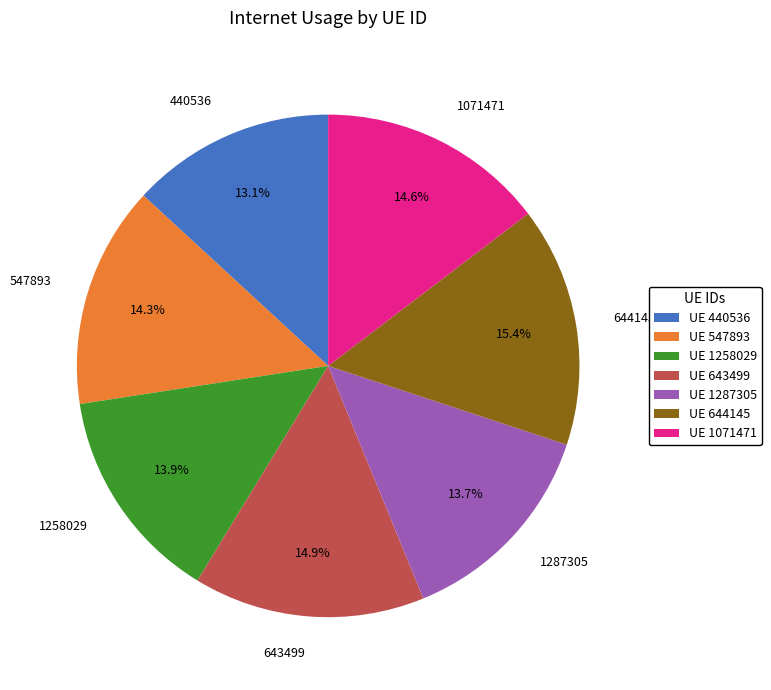

Is it true that 1071471 is 7% of the pie?

False